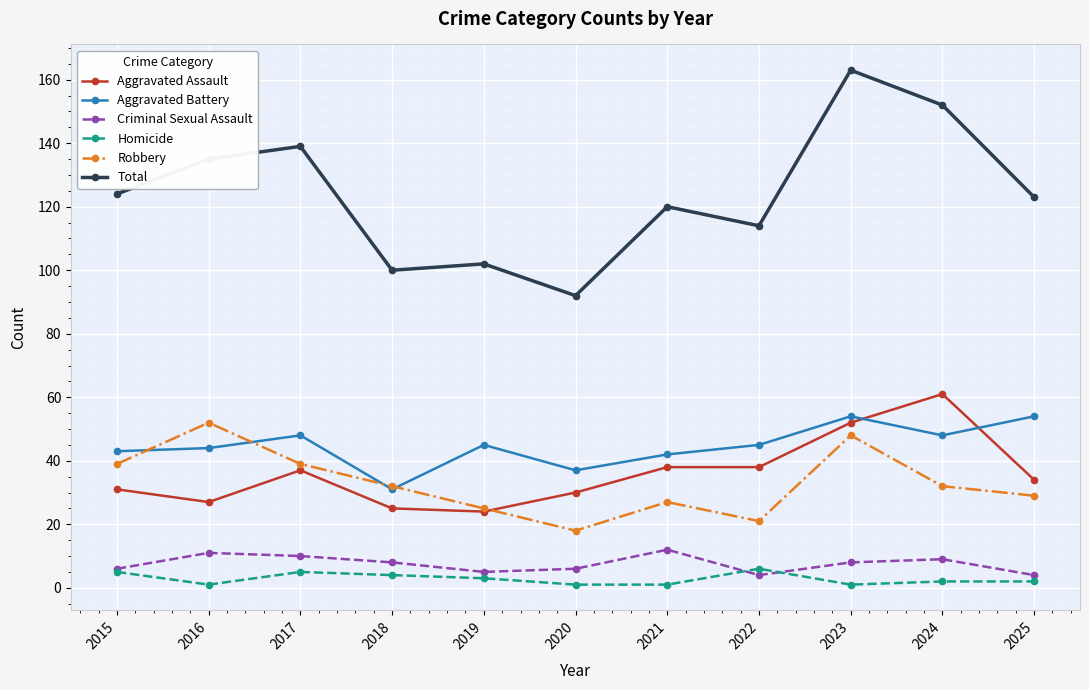

Which series has the widest spread of values?

Total